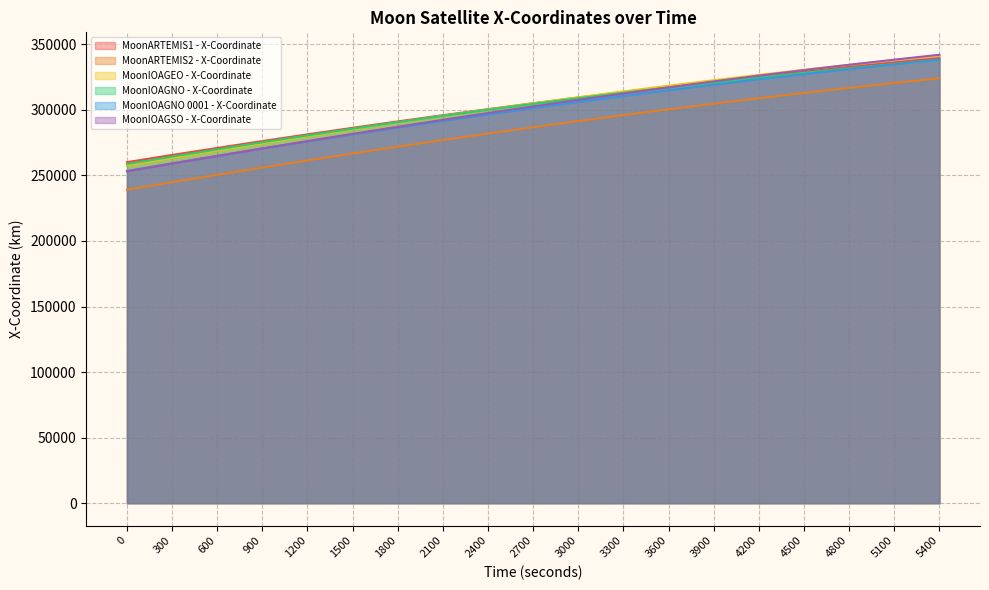

Reading left to right, transcribe all the data shown in this chart.

MoonARTEMIS1 - X-Coordinate: 0=260128.4	300=265602.6	600=270960.2	900=276199.1	1200=281317.4	1500=286313.2	1800=291184.7	2100=295930.2	2400=300548.0	2700=305036.6	3000=309394.5	3300=313620.1	3600=317712.2	3900=321669.6	4200=325491.0	4500=329175.4	4800=332721.7	5100=336129.2	5400=339397.1
MoonARTEMIS2 - X-Coordinate: 0=239044.1	300=244804.4	600=250454.9	900=255993.1	1200=261416.6	1500=266723.2	1800=271910.4	2100=276976.0	2400=281917.8	2700=286733.8	3000=291421.8	3300=295979.7	3600=300405.6	3900=304697.6	4200=308853.8	4500=312872.5	4800=316751.8	5100=320490.0	5400=324085.7
MoonIOAGEO - X-Coordinate: 0=257714.4	300=263457.0	600=269083.2	900=274590.4	1200=279976.3	1500=285238.4	1800=290374.5	2100=295382.3	2400=300259.6	2700=305004.3	3000=309614.2	3300=314087.3	3600=318421.6	3900=322615.3	4200=326666.4	4500=330573.1	4800=334333.6	5100=337946.4	5400=341409.6
MoonIOAGNO - X-Coordinate: 0=258615.8	300=264285.3	600=269825.5	900=275231.8	1200=280499.5	1500=285623.3	1800=290598.3	2100=295419.1	2400=300080.9	2700=304580.0	3000=308914.0	3300=313083.6	3600=317092.6	3900=320948.1	4200=324659.4	4500=328235.9	4800=331684.9	5100=335010.9	5400=338215.3
MoonIOAGNO 0001 - X-Coordinate: 0=253432.0	300=259247.1	600=264945.2	900=270523.7	1200=275980.4	1500=281312.8	1800=286518.5	2100=291595.4	2400=296541.3	2700=301353.9	3000=306031.3	3300=310571.4	3600=314972.2	3900=319231.8	4200=323348.5	4500=327320.4	4800=331145.8	5100=334823.1	5400=338350.8
MoonIOAGSO - X-Coordinate: 0=253111.4	300=259039.9	600=264866.1	900=270588.9	1200=276206.9	1500=281719.1	1800=287124.1	2100=292420.1	2400=297604.8	2700=302675.1	3000=307626.1	3300=312451.4	3600=317142.9	3900=321691.5	4200=326088.3	4500=330325.5	4800=334398.0	5100=338302.6	5400=342038.0